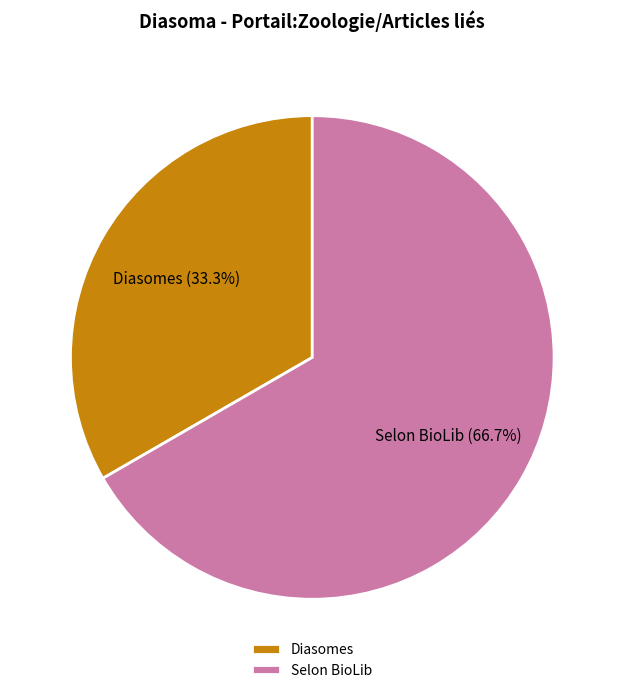

Which slice is the largest?

Selon BioLib